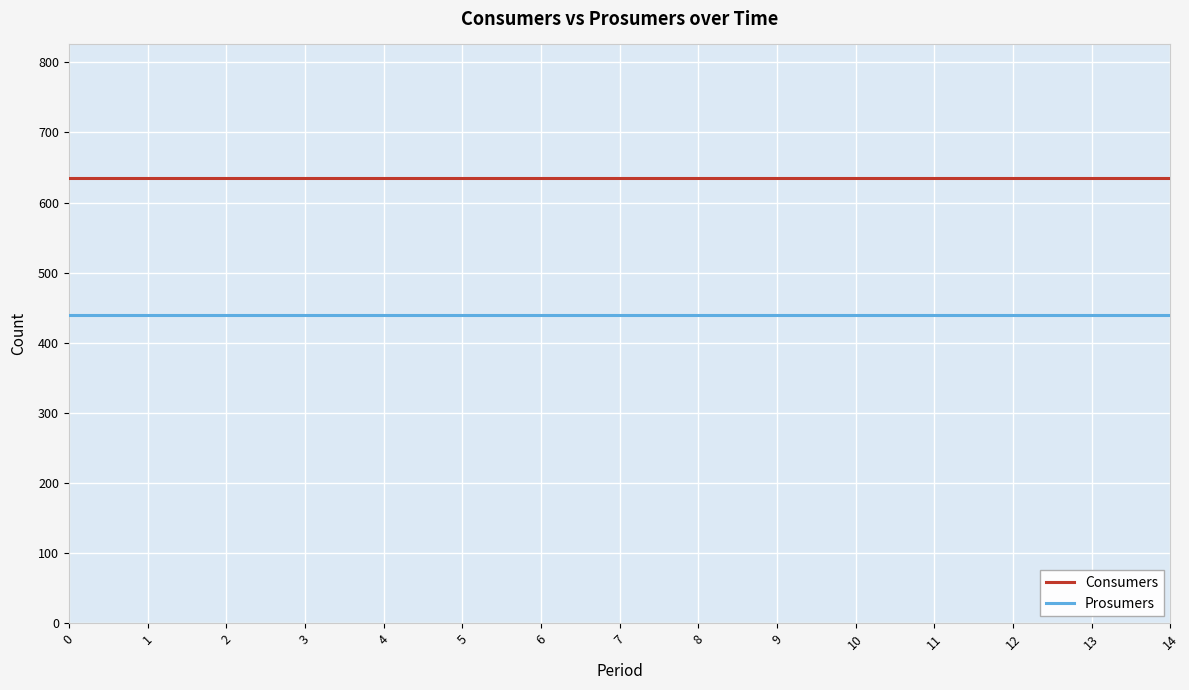

What is the spread (max minus min) of values at 1?

195